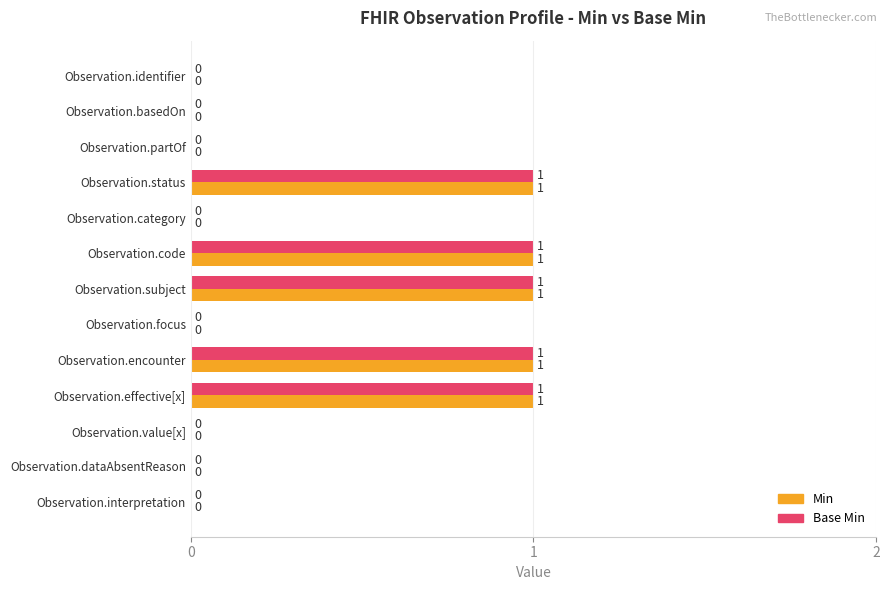

The Base Min series shows 0 at Observation.partOf. True or false?

True